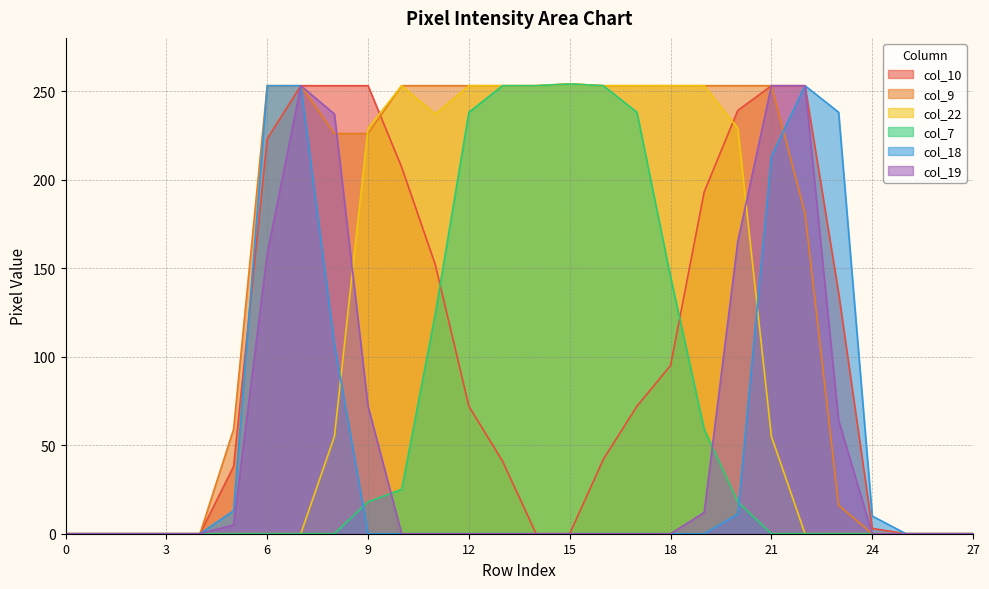

Between 1 and 7, which series saw the biggest shift?

col_10